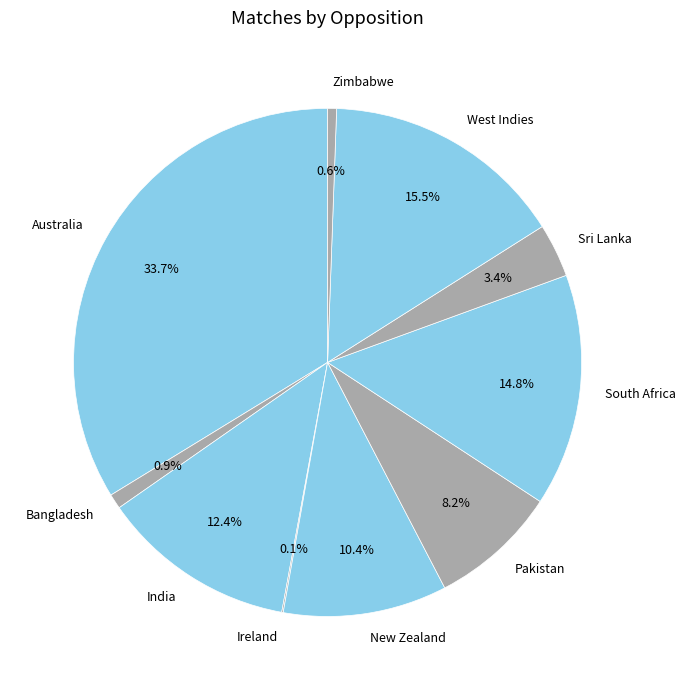

What percentage do Sri Lanka and South Africa together represent?

18.2%